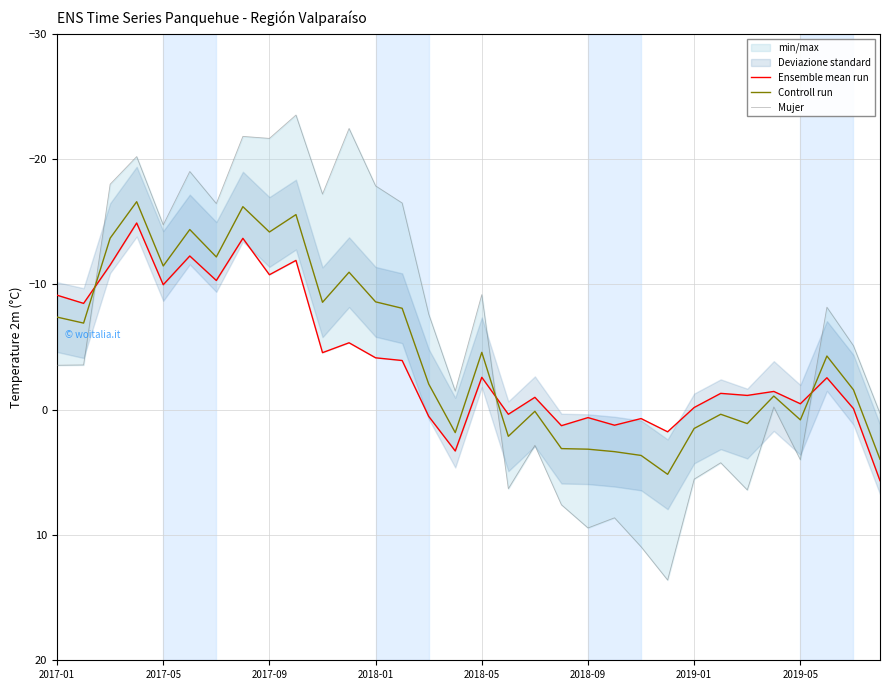

True or false: Controll run has a value of 0.4 at 25.

True